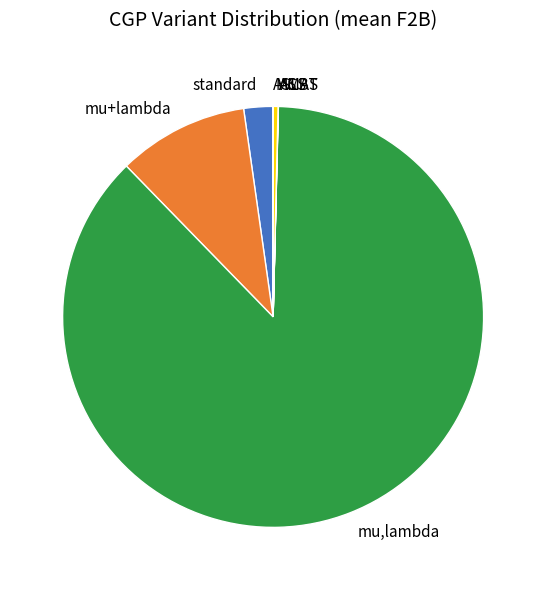

The mu,lambda slice represents 87% of the pie. True or false?

True